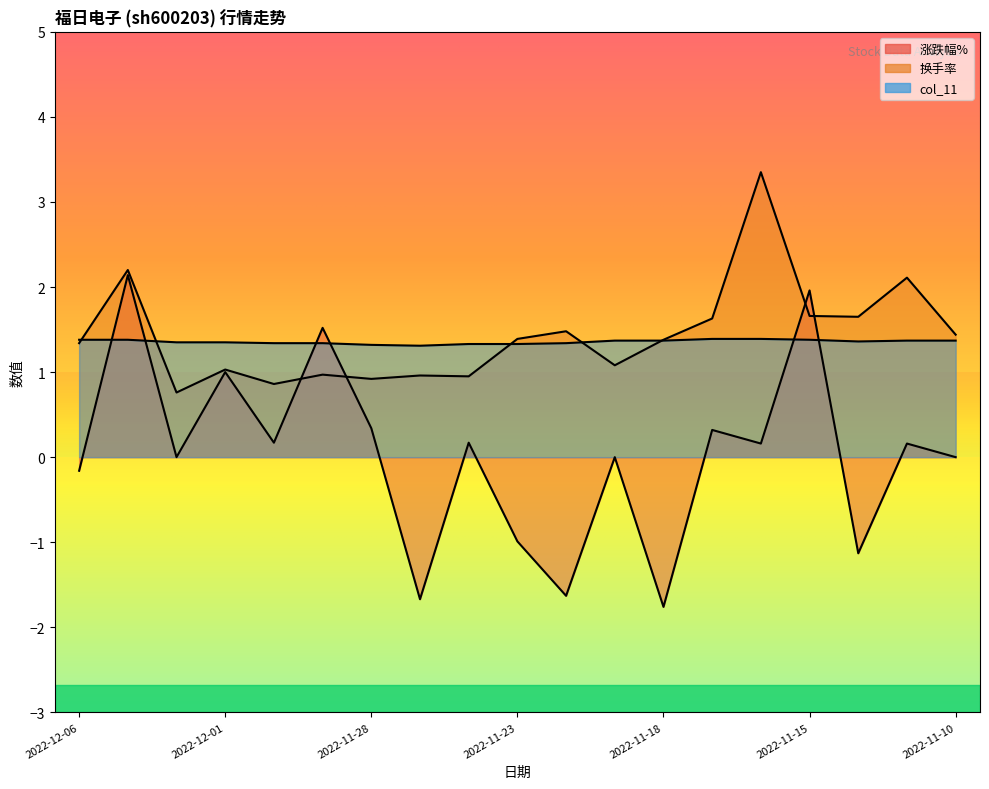

Reading left to right, what are all the values shown in this chart?

涨跌幅%: 2022-12-06=-0.2	2022-12-05=2.1	2022-12-02=0.0	2022-12-01=1.0	2022-11-30=0.2	2022-11-29=1.5	2022-11-28=0.3	2022-11-25=-1.7	2022-11-24=0.2	2022-11-23=-1.0	2022-11-22=-1.6	2022-11-21=0.0	2022-11-18=-1.8	2022-11-17=0.3	2022-11-16=0.2	2022-11-15=2.0	2022-11-14=-1.1	2022-11-11=0.2	2022-11-10=0.0
换手率: 2022-12-06=1.3	2022-12-05=2.2	2022-12-02=0.8	2022-12-01=1.0	2022-11-30=0.9	2022-11-29=1.0	2022-11-28=0.9	2022-11-25=1.0	2022-11-24=0.9	2022-11-23=1.4	2022-11-22=1.5	2022-11-21=1.1	2022-11-18=1.4	2022-11-17=1.6	2022-11-16=3.4	2022-11-15=1.7	2022-11-14=1.6	2022-11-11=2.1	2022-11-10=1.4
col_11: 2022-12-06=1.4	2022-12-05=1.4	2022-12-02=1.4	2022-12-01=1.4	2022-11-30=1.3	2022-11-29=1.3	2022-11-28=1.3	2022-11-25=1.3	2022-11-24=1.3	2022-11-23=1.3	2022-11-22=1.3	2022-11-21=1.4	2022-11-18=1.4	2022-11-17=1.4	2022-11-16=1.4	2022-11-15=1.4	2022-11-14=1.4	2022-11-11=1.4	2022-11-10=1.4